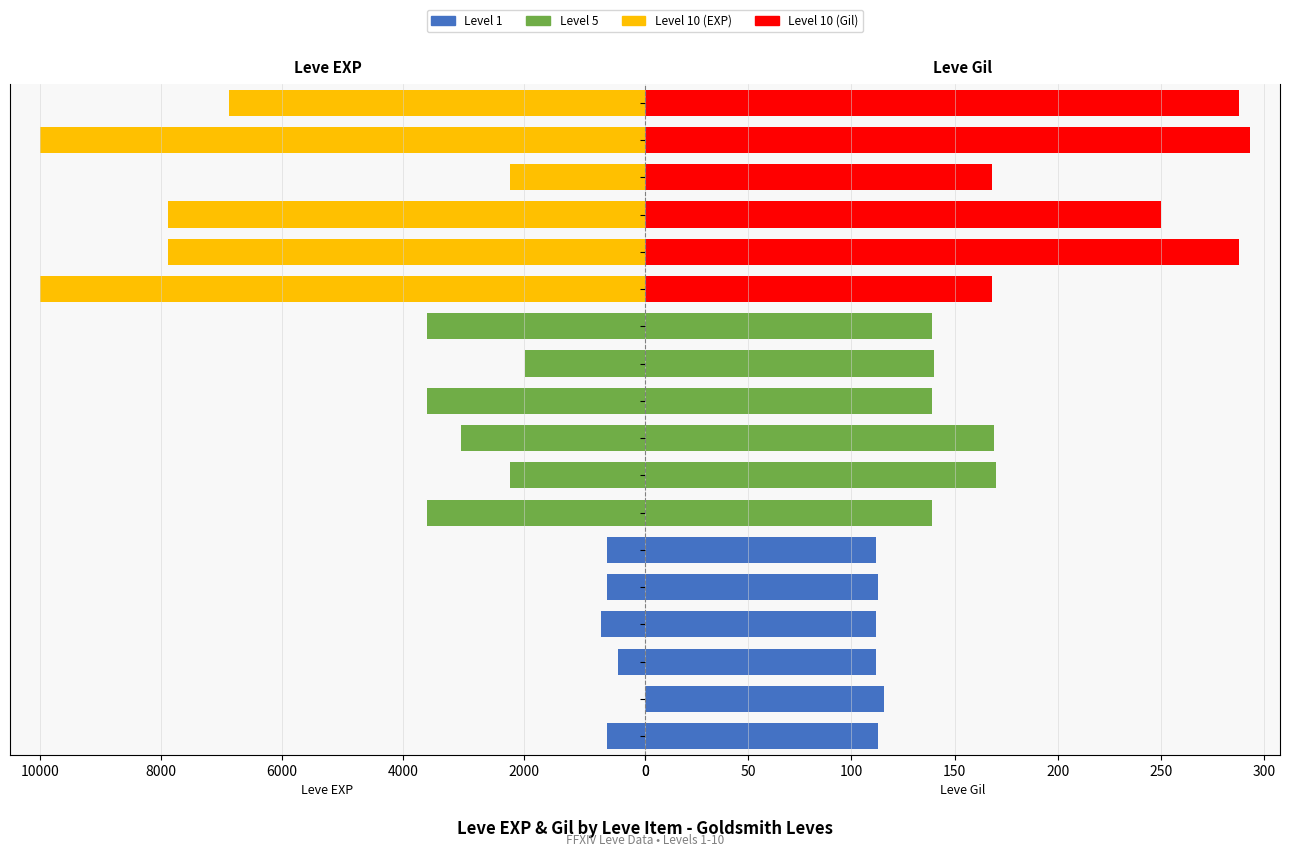

What is the average value of the Leve EXP series?

3664